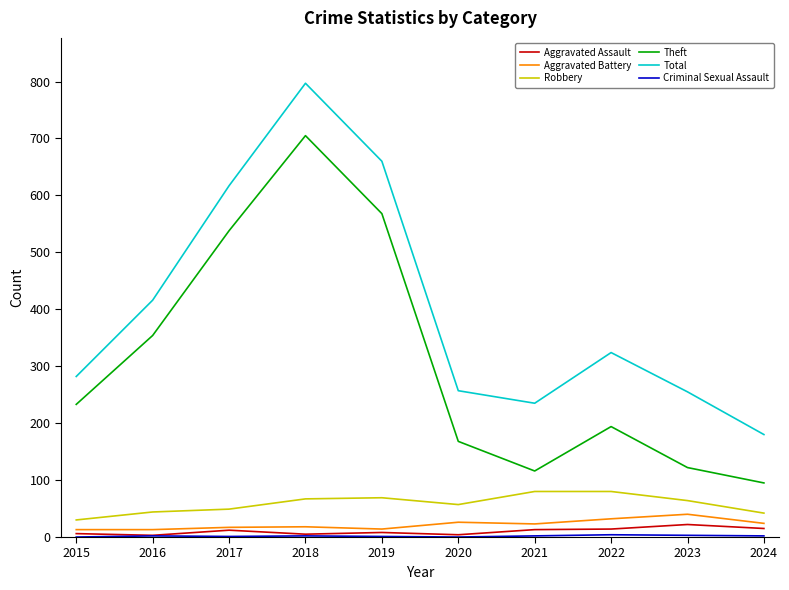

Is it true that Robbery equals 30 at 2015?

True